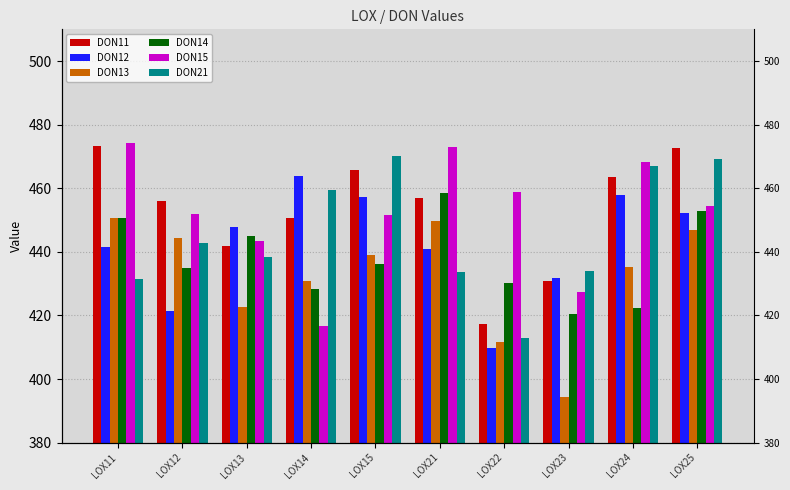

Is it true that DON12 equals 457.9 at LOX24?

True